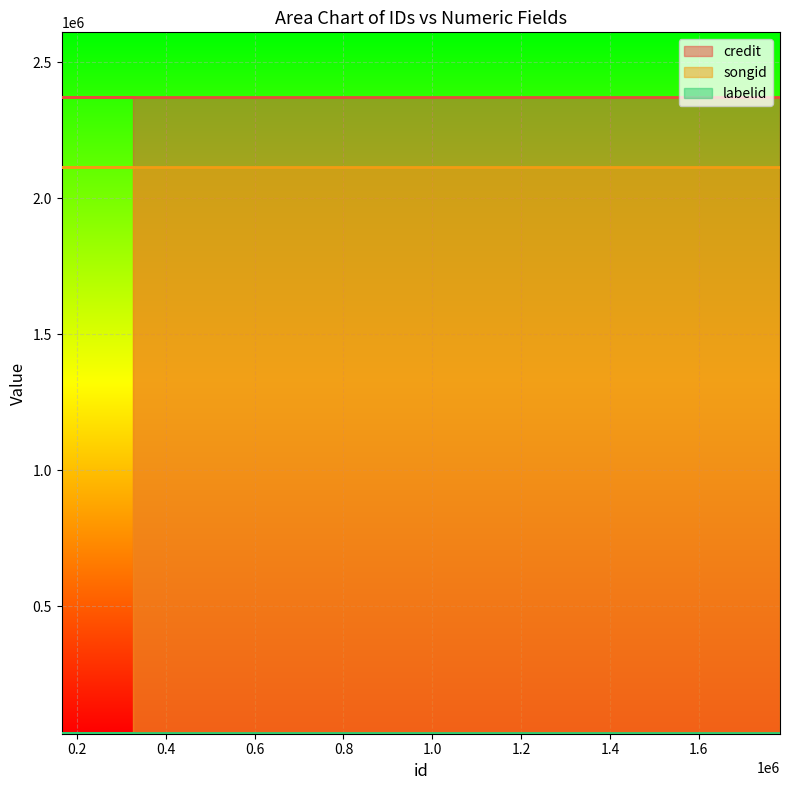

Rank the series by their maximum value, from lowest to highest.

labelid, songid, credit